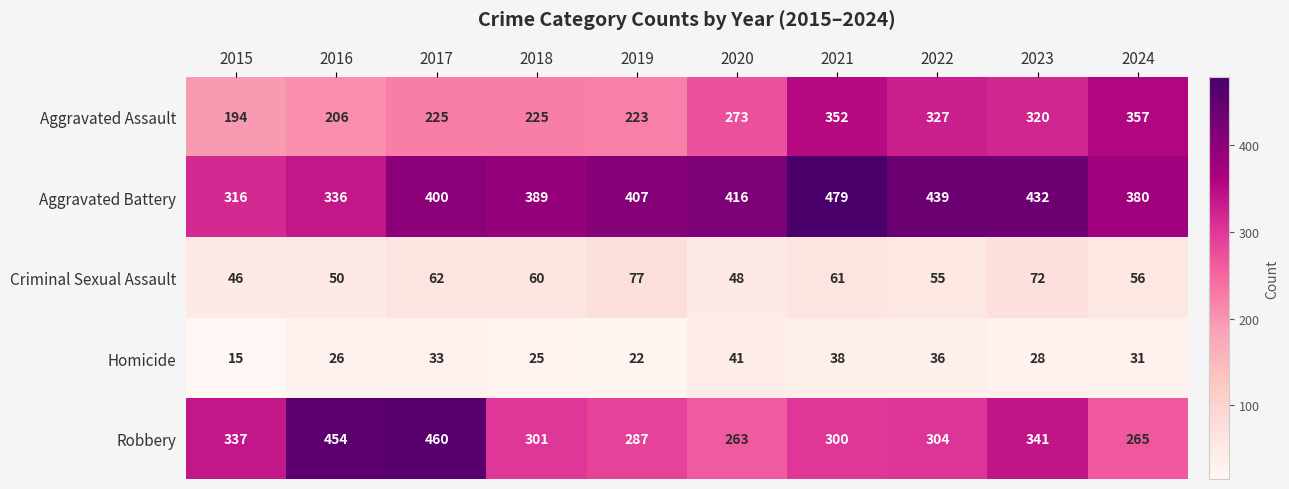

At which label does Robbery first exceed 304?

2015